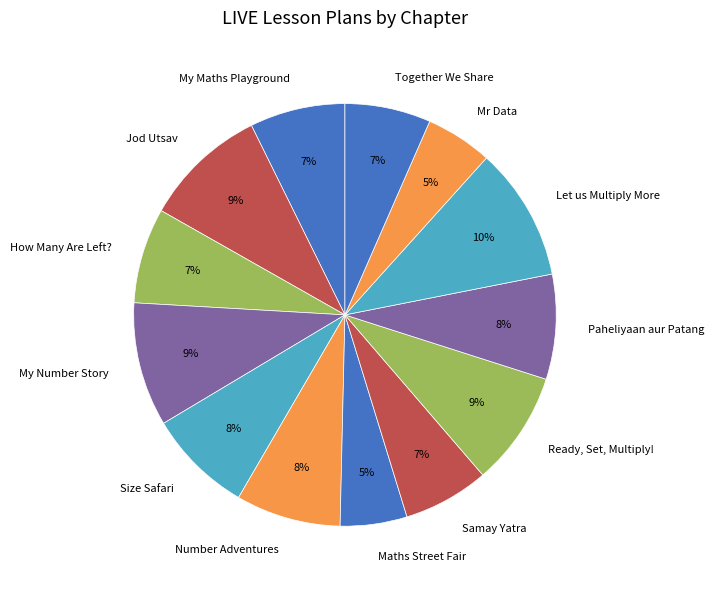

To the nearest percent, what is the average slice percentage?

8%